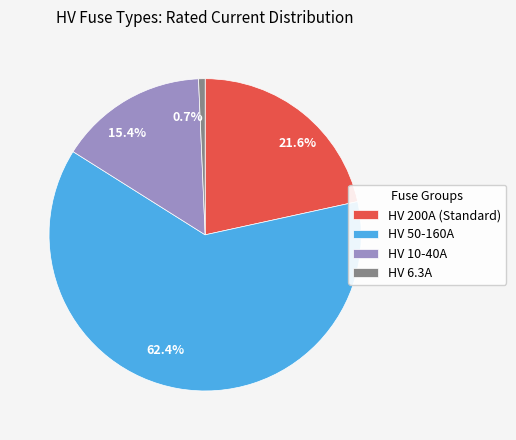

How many segments does this pie chart have?

4